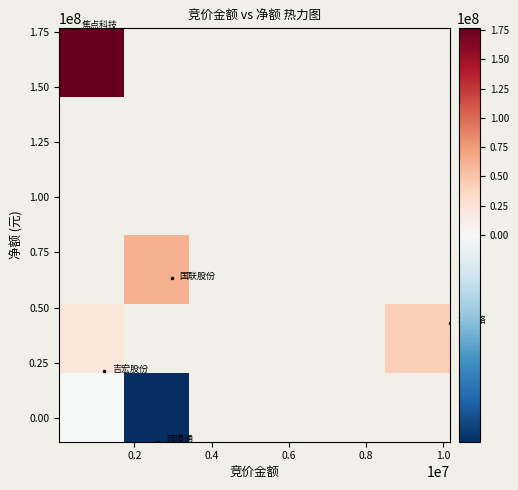

How many series are shown in this chart?

6